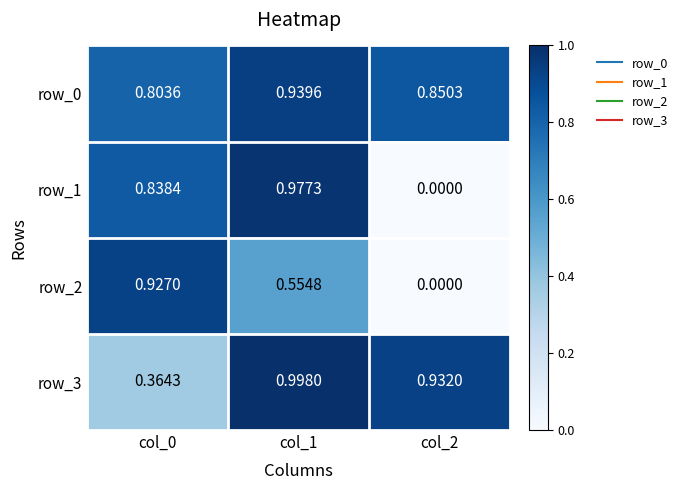

List the series in order of their peak value, highest first.

row_3, row_1, row_0, row_2